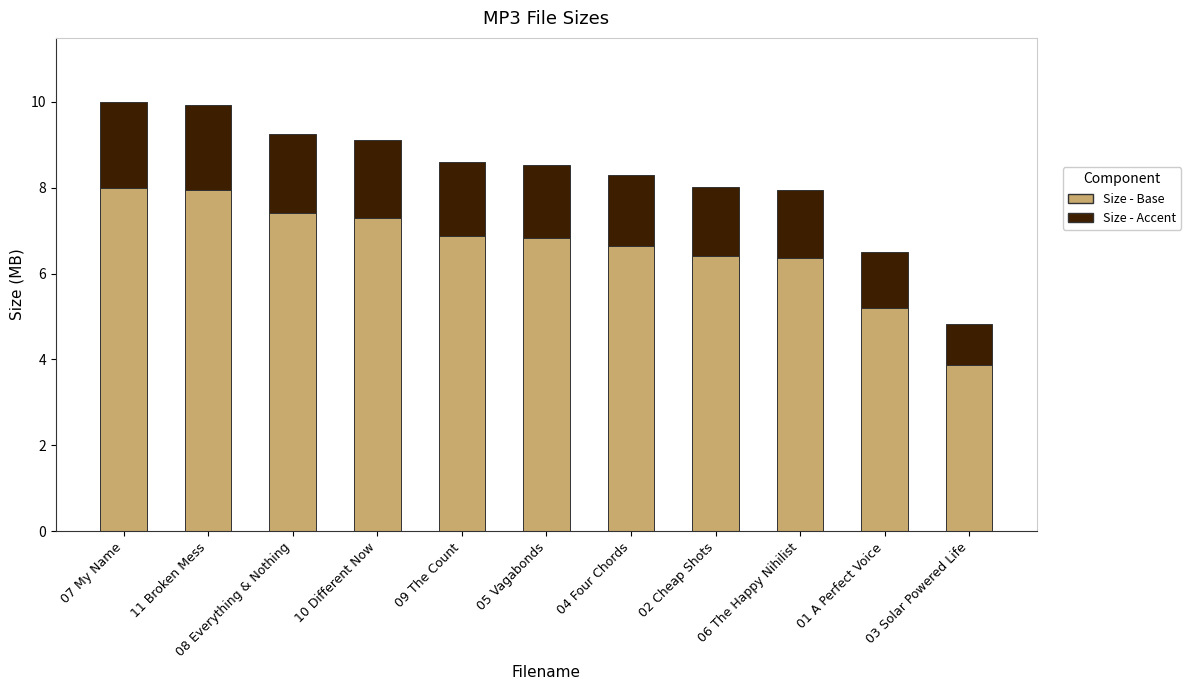

What is the total value across all series at 04 Four Chords?

8.3